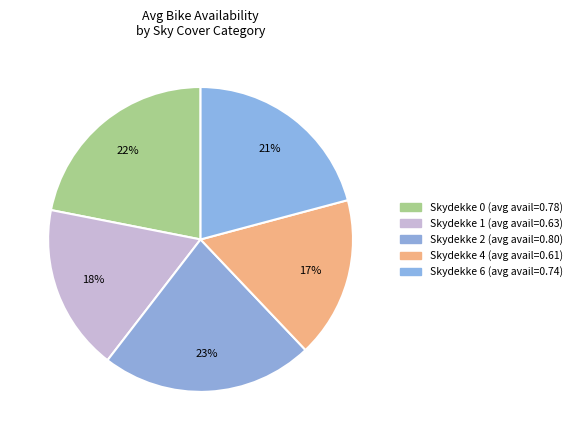

How many segments does this pie chart have?

5